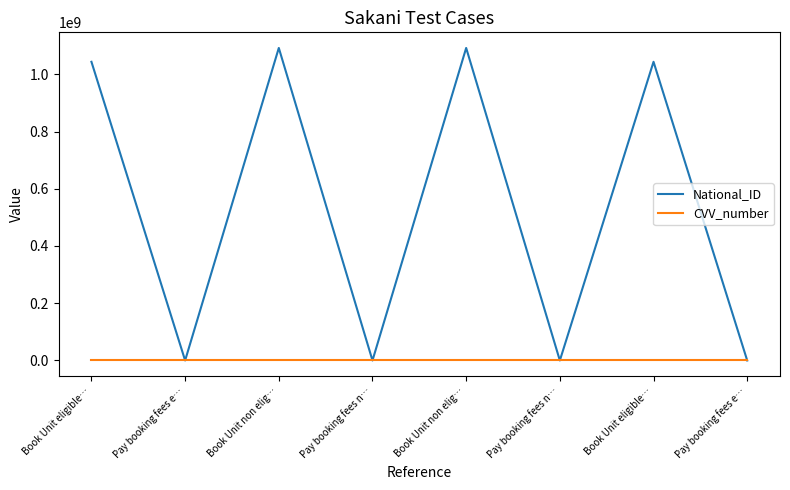

Which category has the lowest value in the National_ID series?

Pay booking fees e…